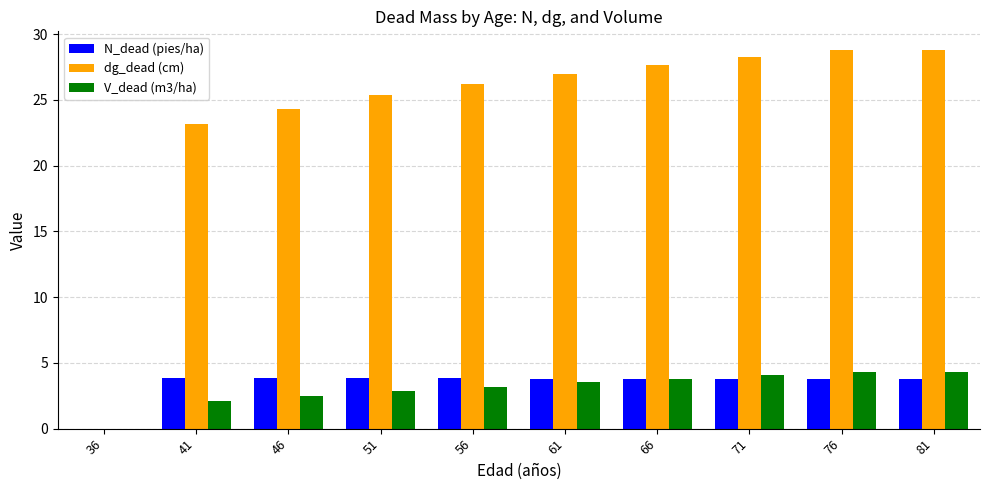

What is the difference between the V_dead (m3/ha) values at 66 and 51?

1.0